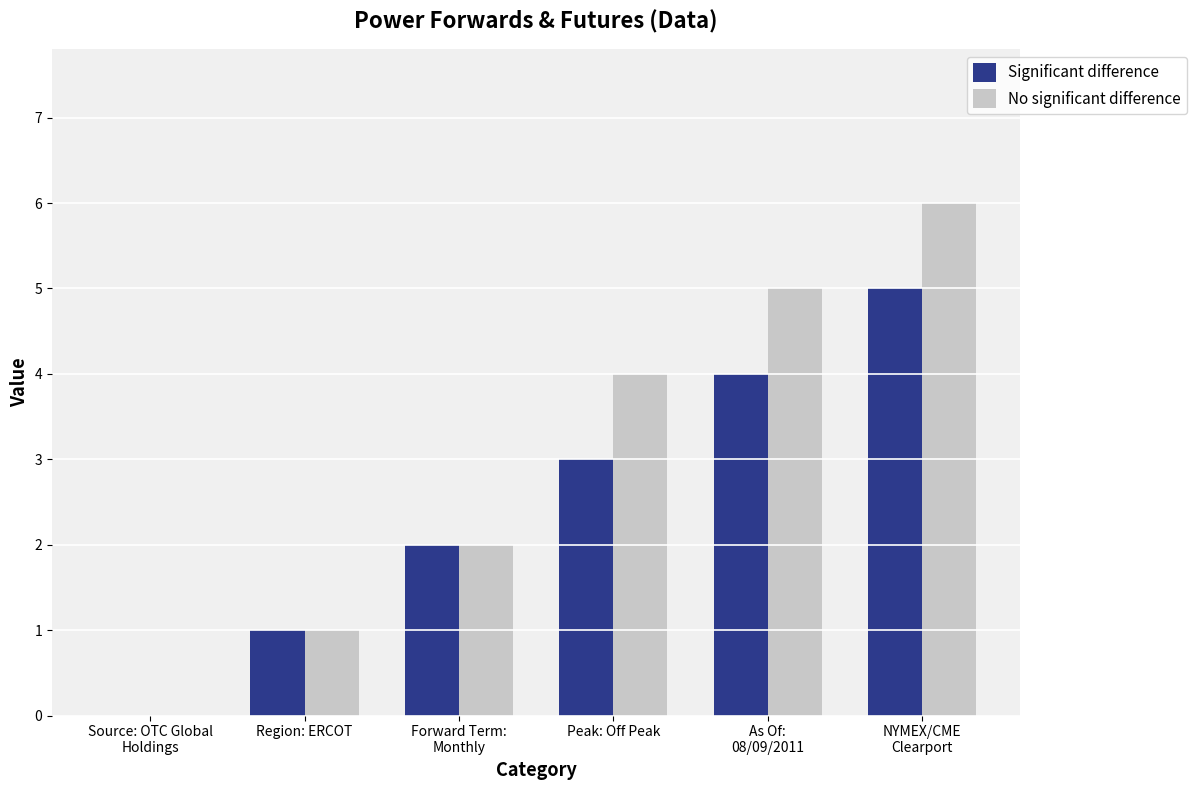

Which series has the largest total across all categories?

No significant difference